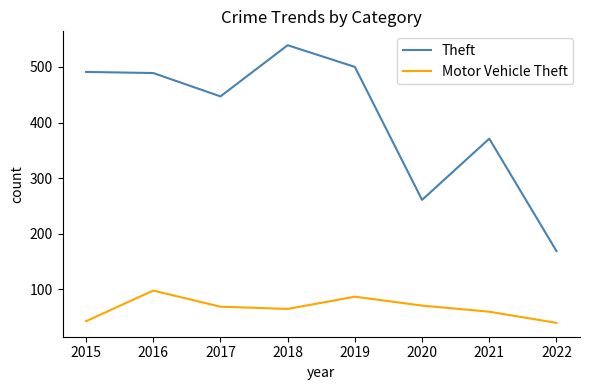

What value does the Theft series have at 2017?

447